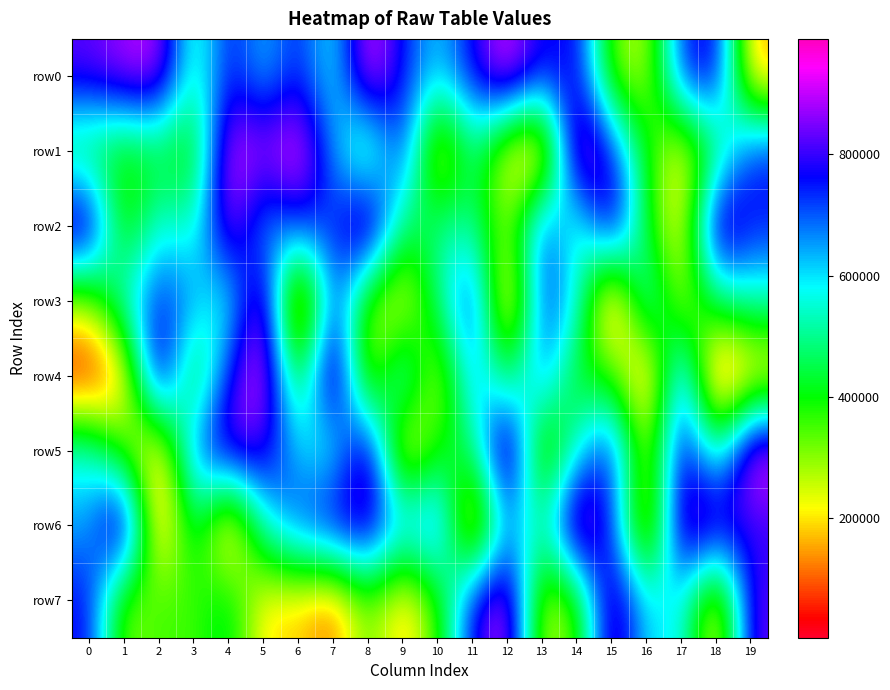

Reading left to right, list all the values displayed in this chart.

row0: 0=828780	1=886703	2=909878	3=494469	4=768408	5=613310	6=756950	7=555968	8=953438	9=750504	10=605627	11=774439	12=949838	13=751400	14=796852	15=310333	16=245341	17=748772	18=812140	19=139303
row1: 0=415921	1=361417	2=415443	3=355847	4=937780	5=880243	6=969287	7=658531	8=399168	9=786287	10=143683	11=506105	12=177454	13=72396	14=969448	15=762203	16=402588	17=175604	18=433079	19=757419
row2: 0=907808	1=321541	2=585106	3=513405	4=911320	5=616099	6=753212	7=718624	8=968612	9=450454	10=504614	11=509250	12=278436	13=757127	14=482211	15=878052	16=411447	17=158868	18=922245	19=751564
row3: 0=276105	1=573987	2=750298	3=661003	4=522426	5=944995	6=2363	7=763039	8=302073	9=179440	10=484933	11=795099	12=67282	13=752944	14=595157	15=2503	16=631420	17=236073	18=477281	19=535950
row4: 0=2904	1=135460	2=916416	3=343026	4=765383	5=964575	6=346652	7=977066	8=198701	9=650197	10=193980	11=685682	12=411693	13=708870	14=379192	15=383605	16=55458	17=731802	18=2265	19=145411
row5: 0=574375	1=332710	2=110168	3=709814	4=865746	5=815376	6=621282	7=526256	8=906476	9=120697	10=402714	11=453304	12=990521	13=213988	14=567679	15=782565	16=231558	17=820154	18=479096	19=972809
row6: 0=635884	1=963015	2=55747	3=507154	4=62563	5=561948	6=716713	7=824794	8=853983	9=633660	10=759389	11=65068	12=673566	13=497220	14=985351	15=730541	16=129329	17=909992	18=871222	19=779060
row7: 0=773378	1=280952	2=365994	3=343392	4=456839	5=182343	6=181103	7=91339	8=339798	9=143582	10=349138	11=785958	12=937759	13=237048	14=326926	15=903131	16=580762	17=599660	18=142020	19=837239